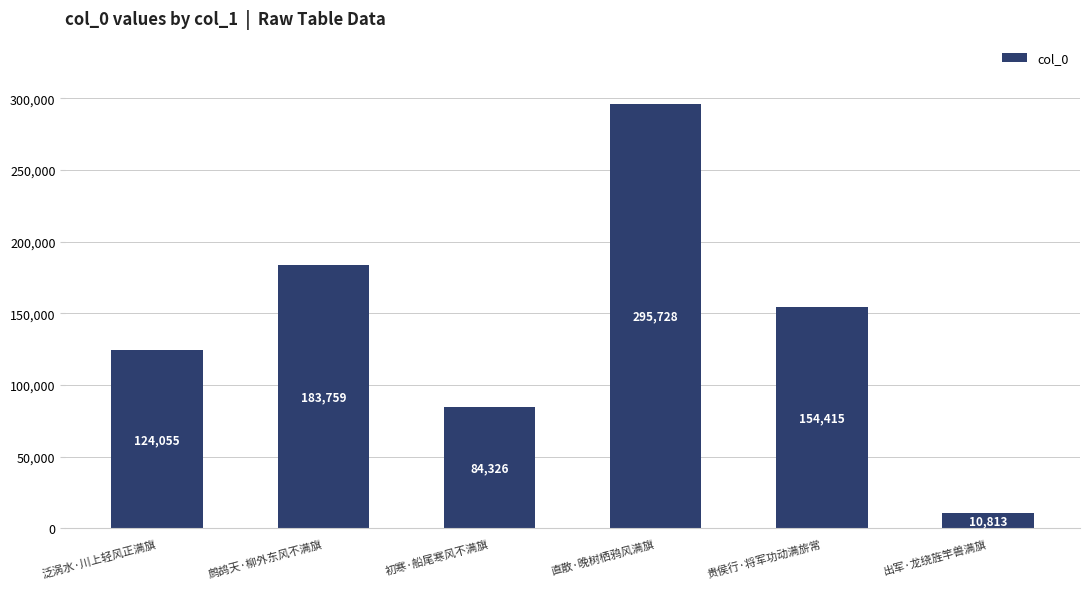

Where is the data nearest to the value 153270?

贵侯行·将军功动满旂常